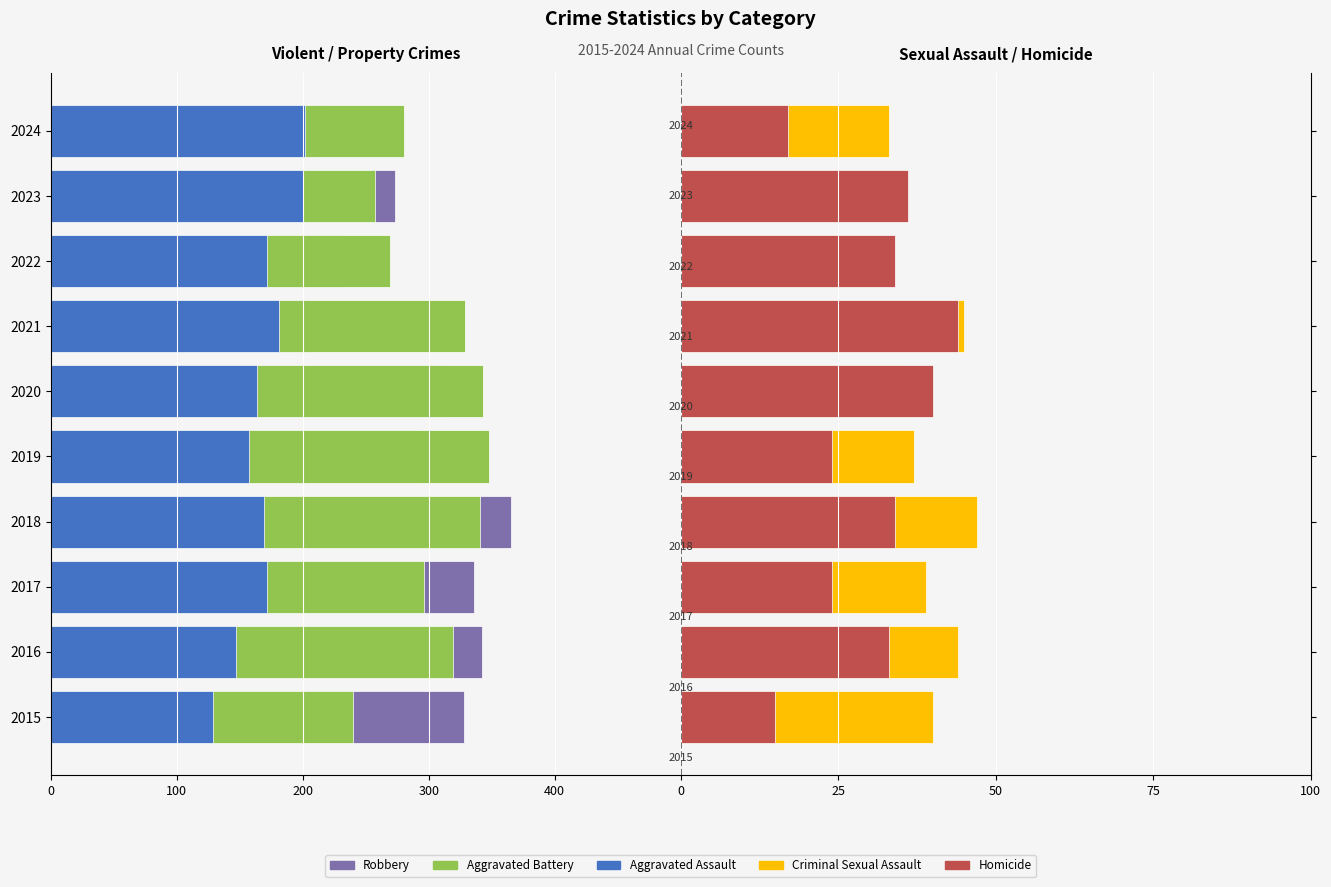

How many groups of bars are there?

10